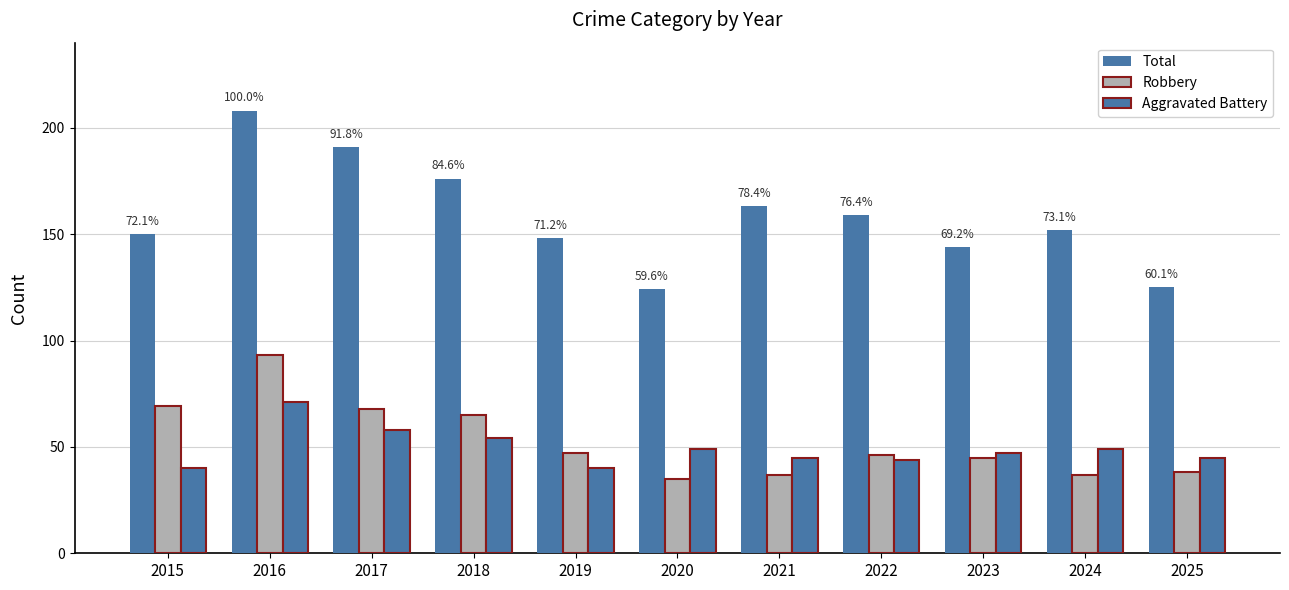

How many values in the Total series are below 152?

5